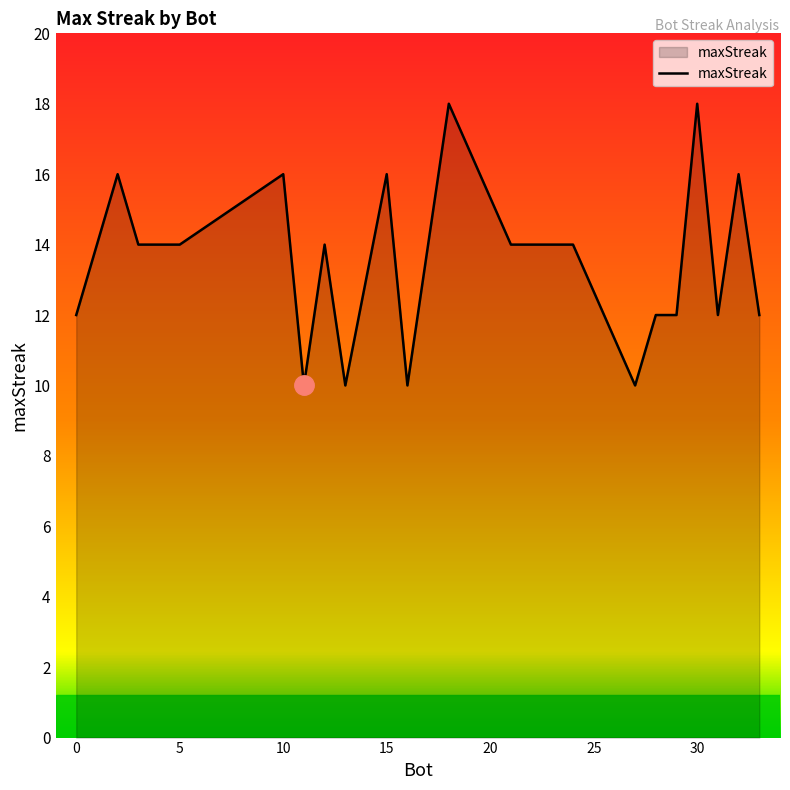

What is the difference between the maximum and minimum values?

8